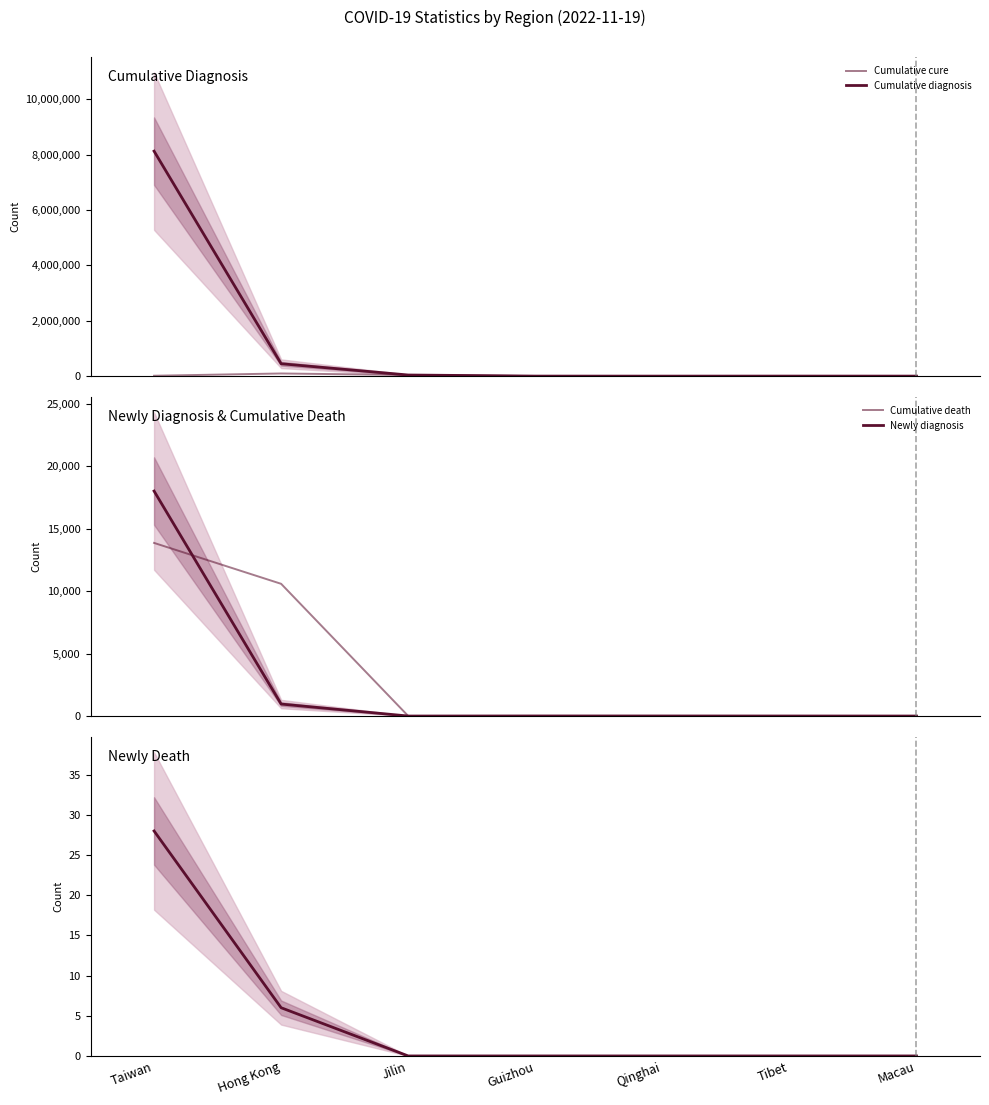

What is the lowest value of the Cumulative cure series?

296